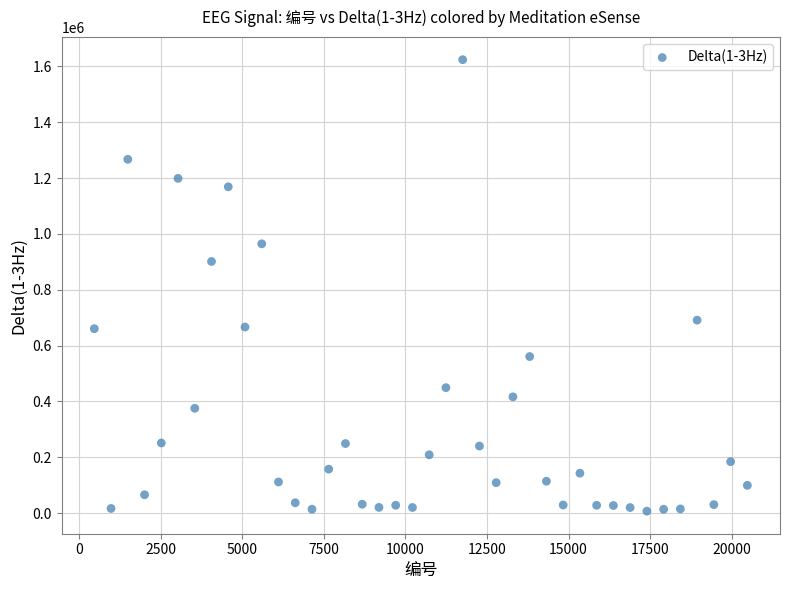

What Y value in the scatter plot is closest to 815421?

901154